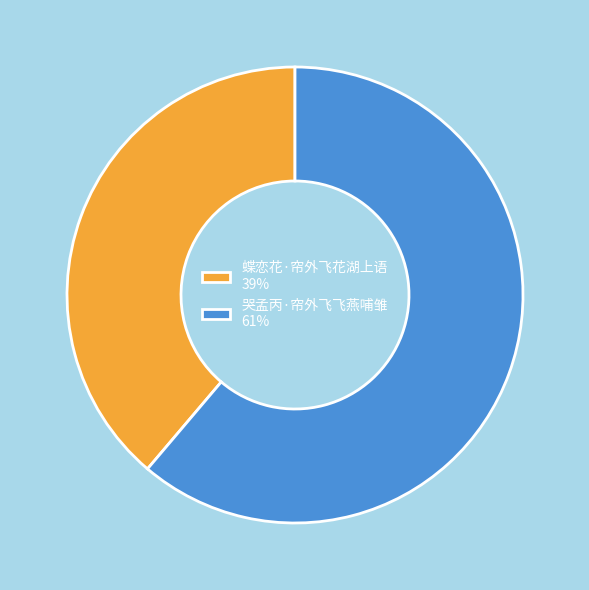

Which category accounts for the majority?

哭孟丙·帘外飞飞燕哺雏